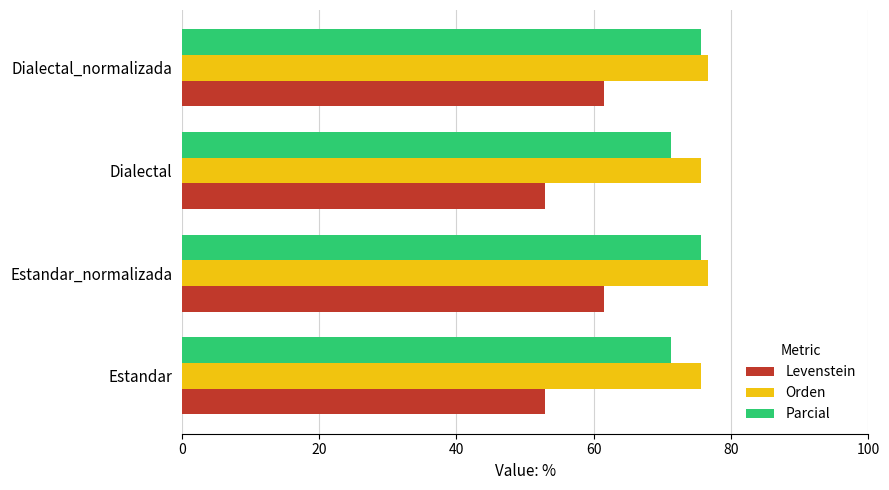

At Estandar, list the series in order from smallest to largest.

Levenstein, Parcial, Orden